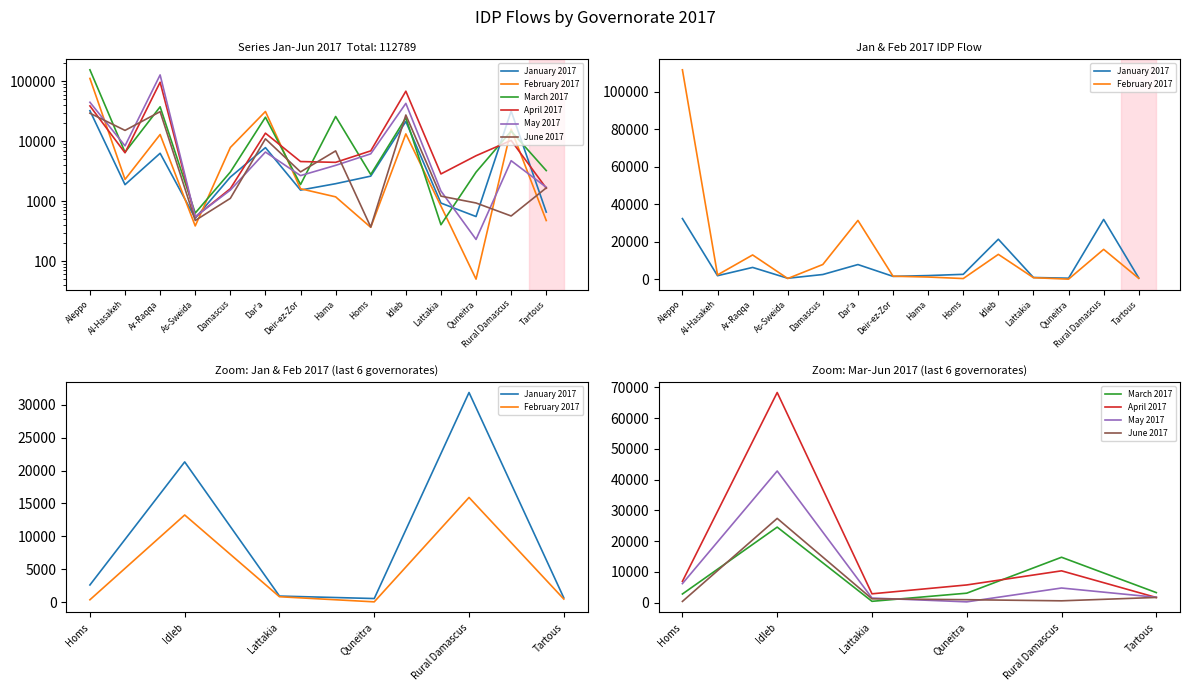

What are all the series names shown in the legend?

January 2017, February 2017, March 2017, April 2017, May 2017, June 2017